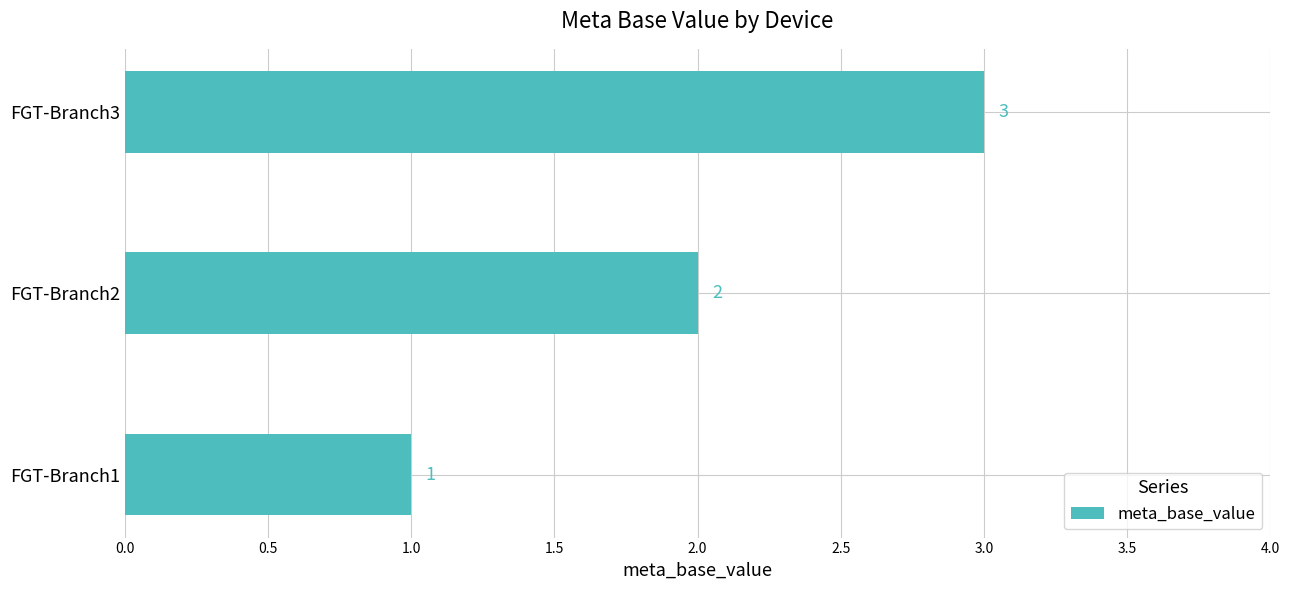

How many categories are shown in the chart?

3